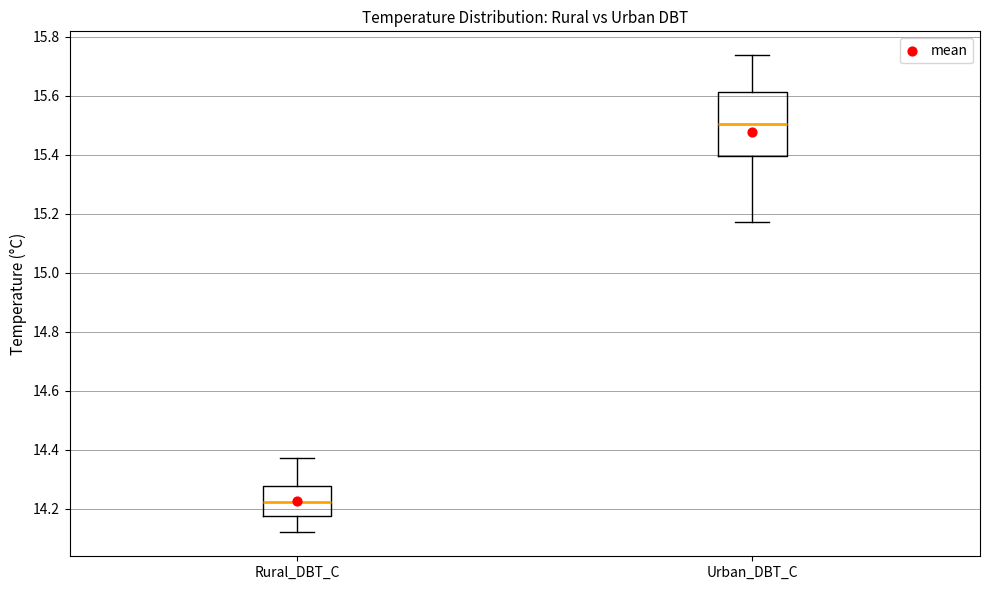

Which box has the lowest median line?

Rural_DBT_C